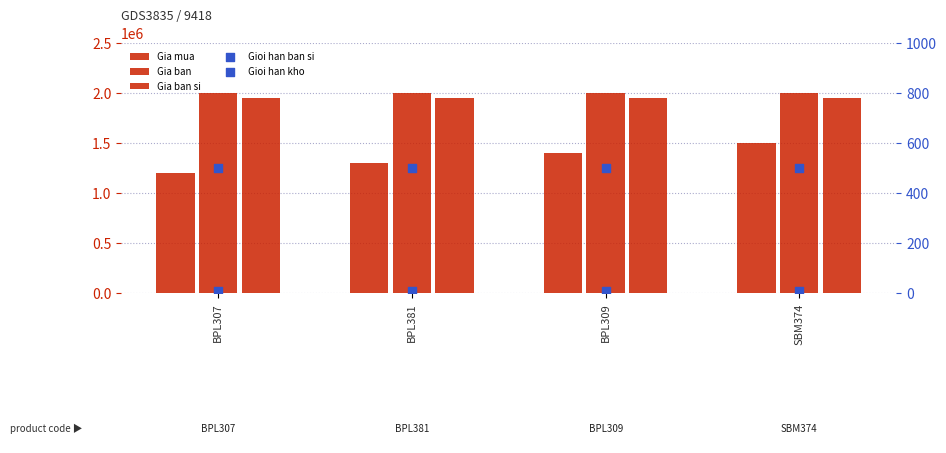

Which series reaches the minimum Y coordinate?

Gioi han ban si